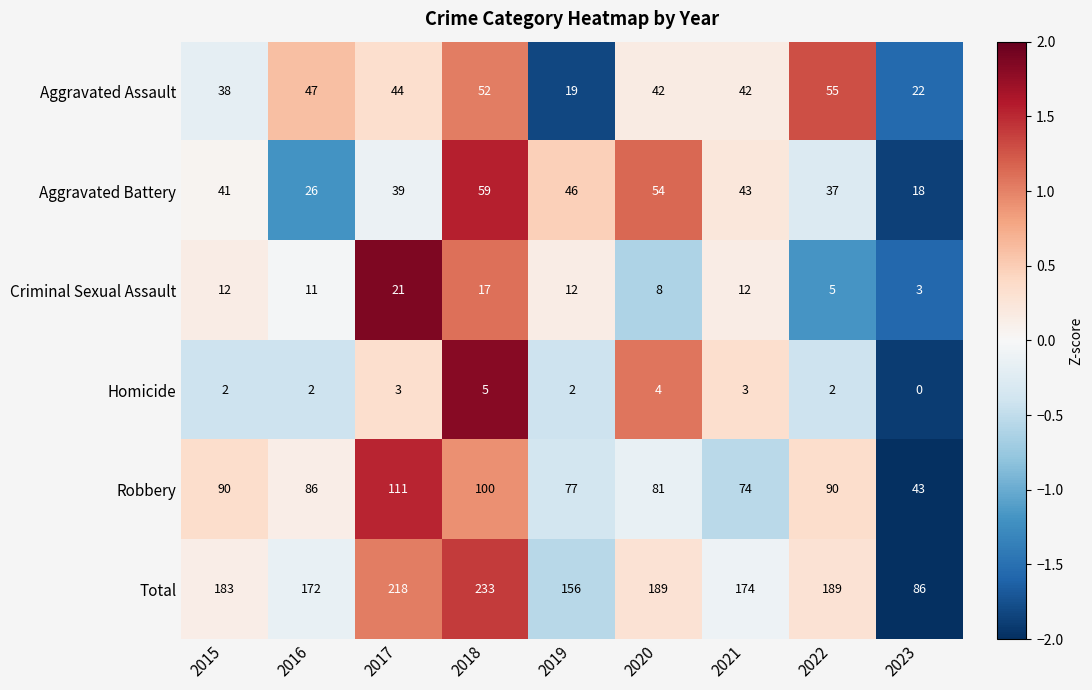

Between 2018 and 2021, which series saw the biggest shift?

Total